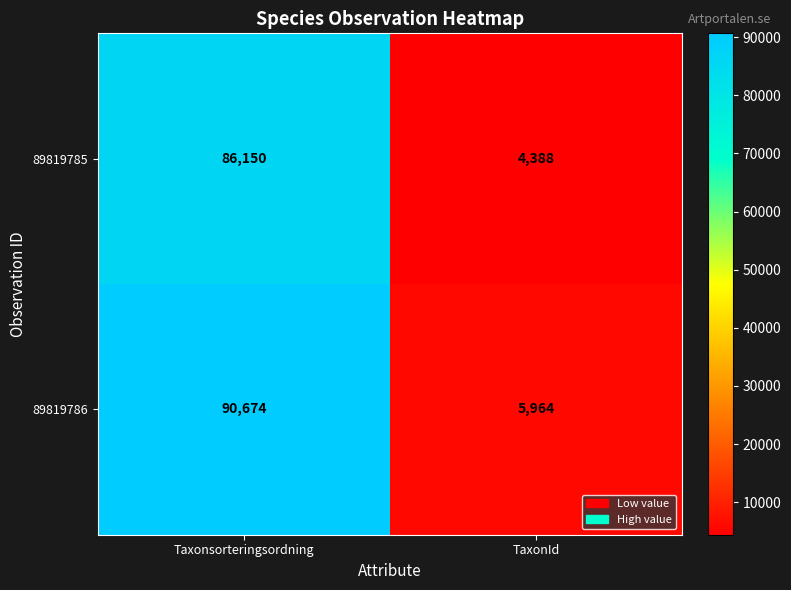

What is the average value of the 89819785 series?

45269